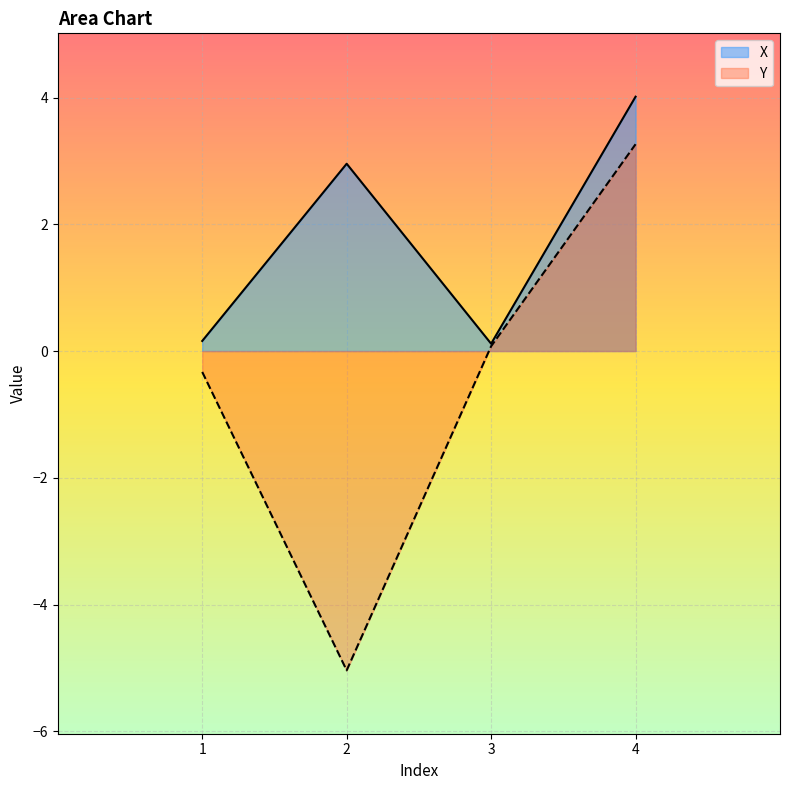

Reading left to right, extract all data points from this chart.

X: 1=0.2	2=3.0	3=0.1	4=4.0
Y: 1=-0.3	2=-5.0	3=0.1	4=3.3